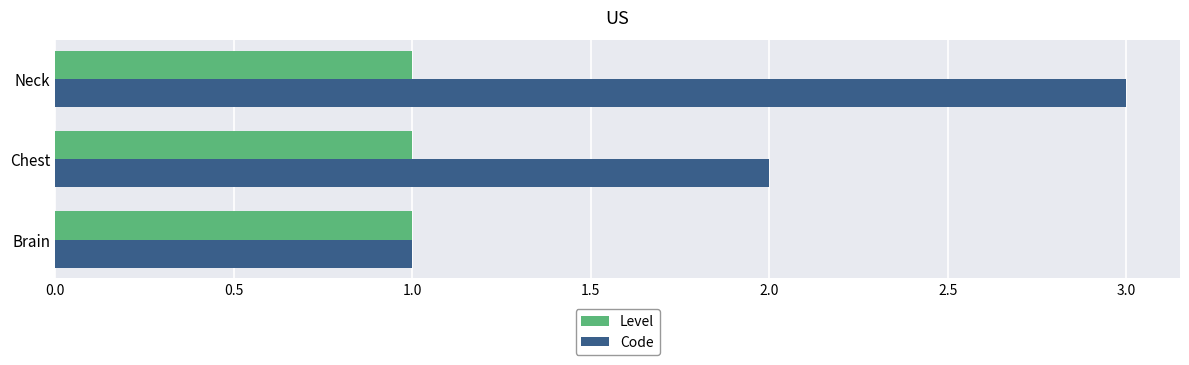

What is the sum of the Code values at Brain and Chest?

3